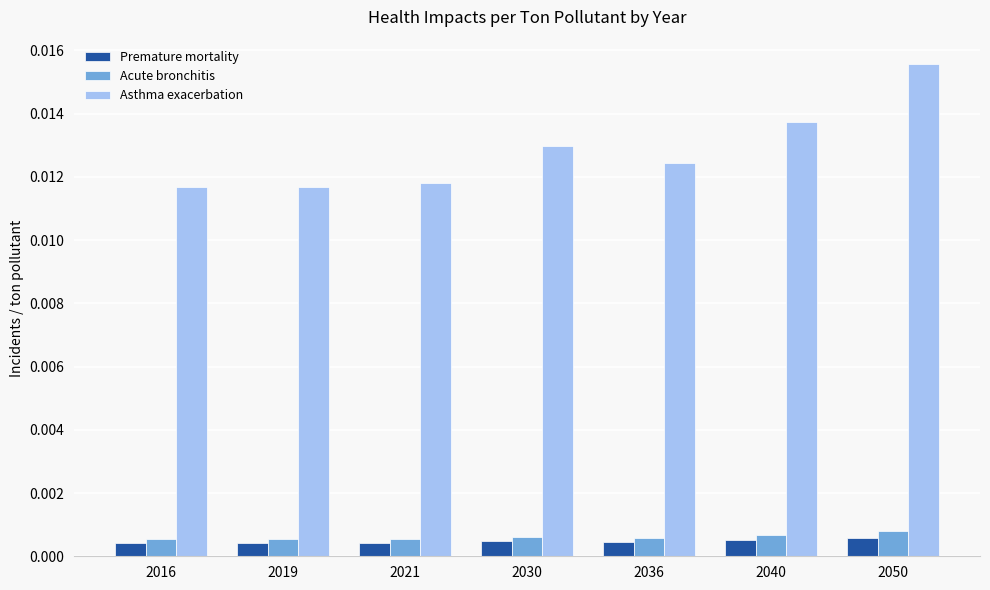

Count the number of categories in the chart.

7